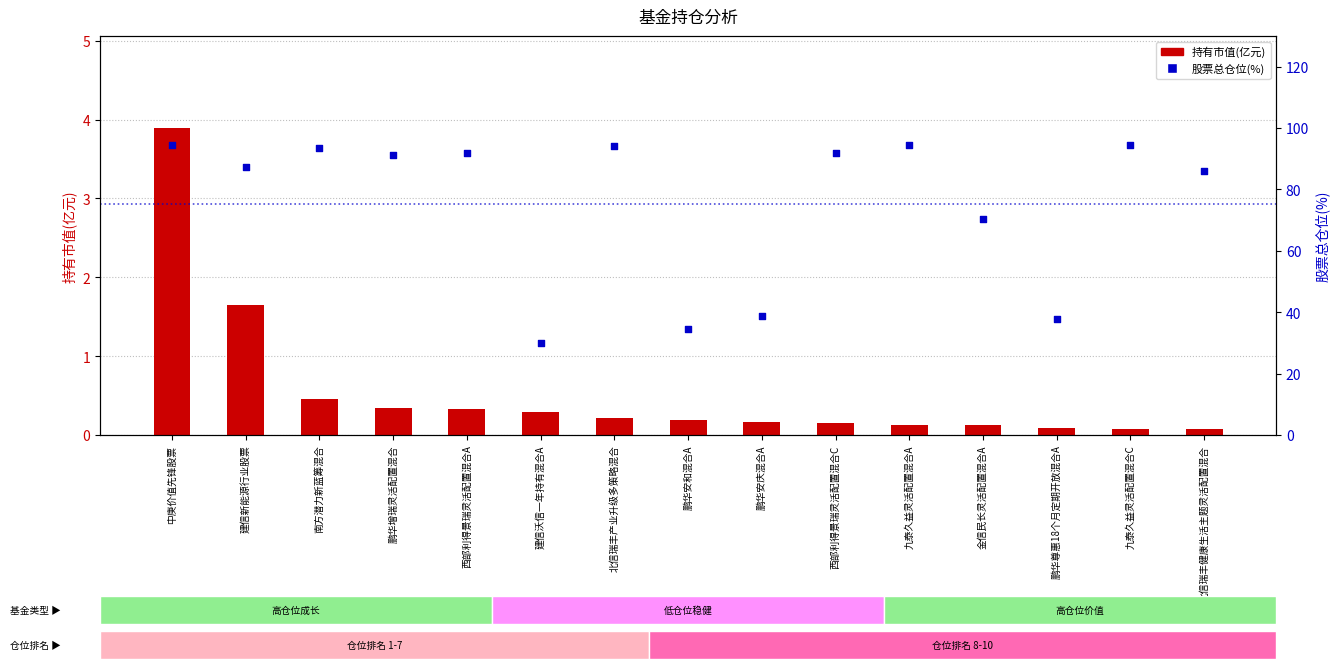

Which series has the largest total across all categories?

股票总仓位(%)